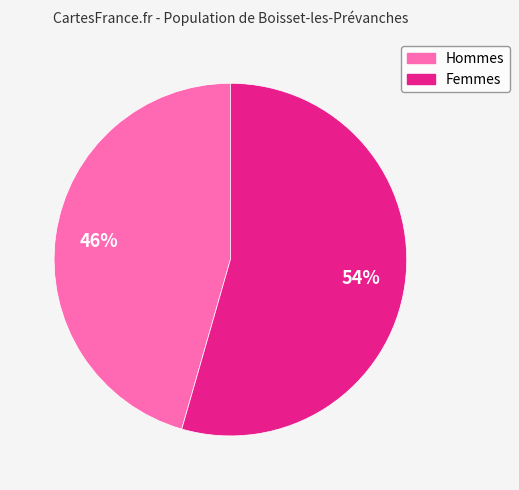

To the nearest percent, what is the average slice percentage?

50%